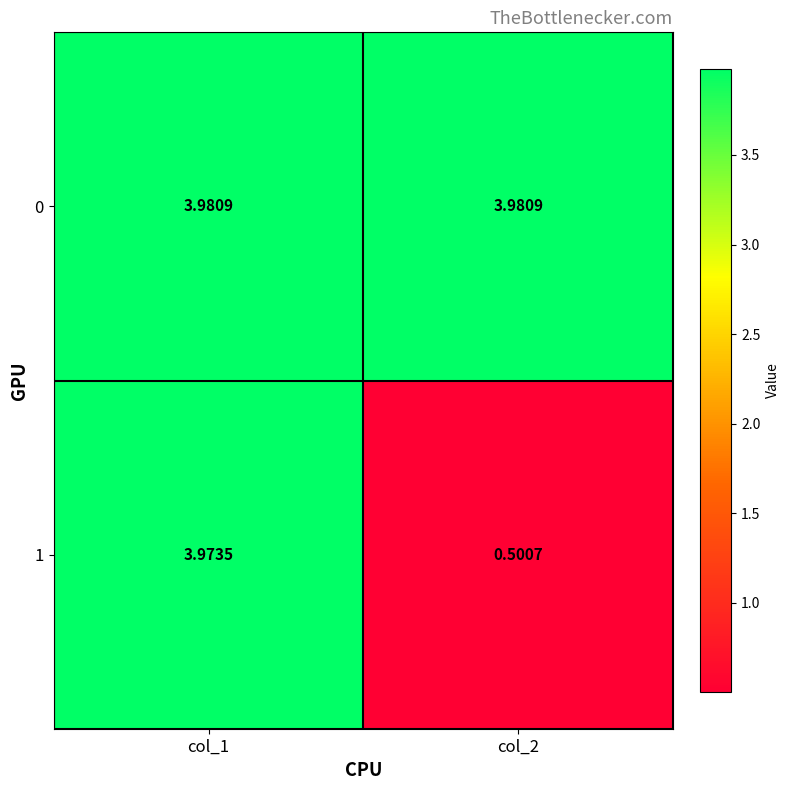

Count the number of categories in the chart.

2